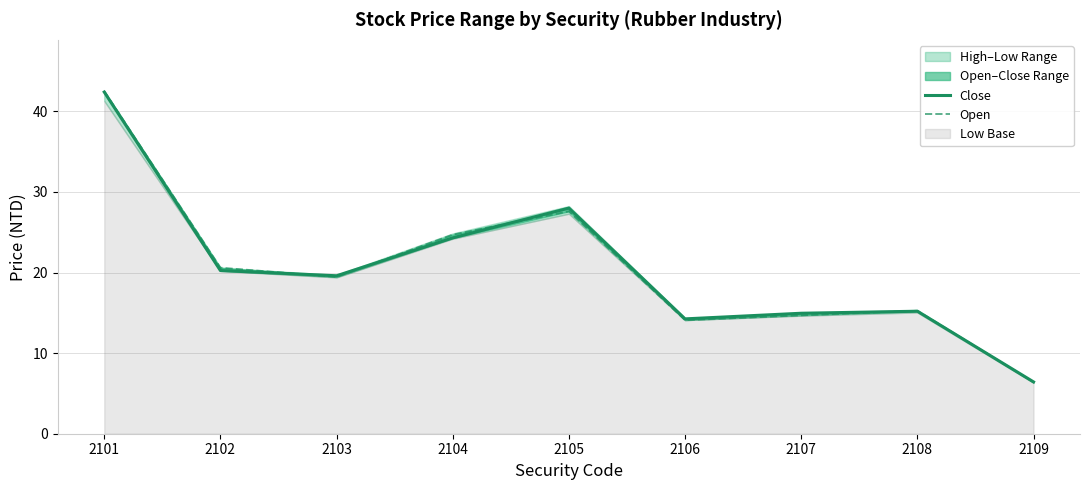

Reading right to left, what are all the values shown in this chart?

Close: 2109=6.4	2108=15.2	2107=14.9	2106=14.2	2105=28.0	2104=24.3	2103=19.6	2102=20.2	2101=42.4
Open: 2109=6.4	2108=15.2	2107=14.7	2106=14.1	2105=27.6	2104=24.7	2103=19.4	2102=20.6	2101=42.5